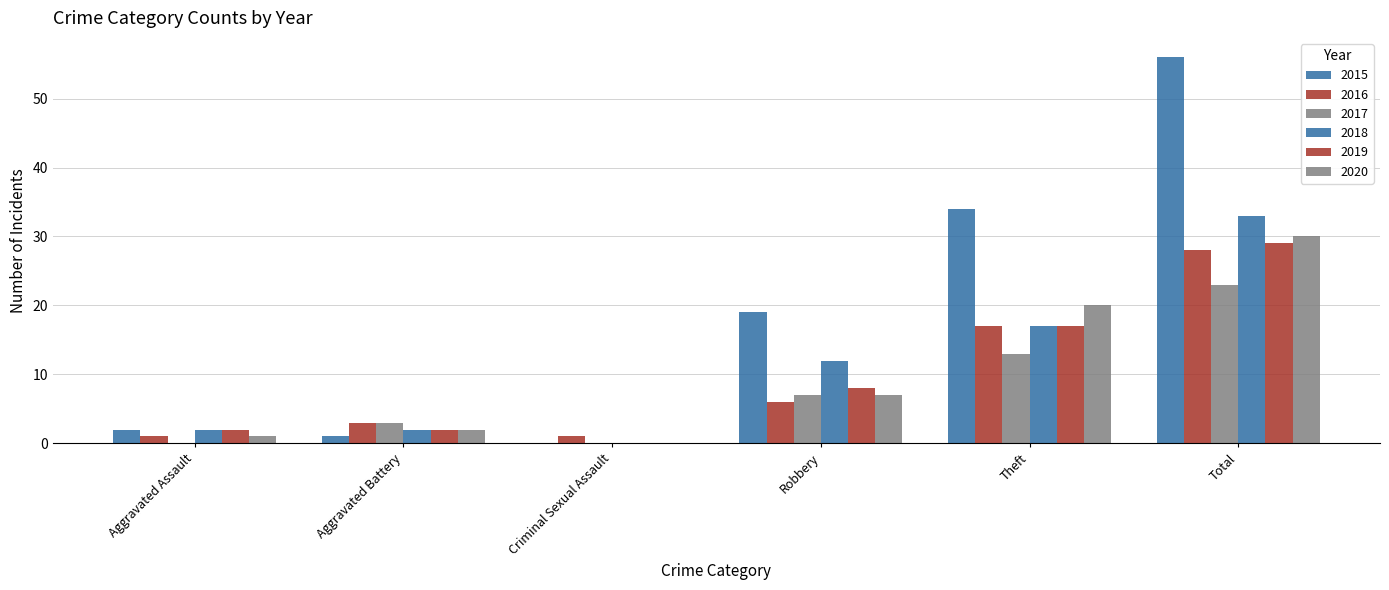

List the labels in order of 2016 value, smallest first.

Aggravated Assault, Criminal Sexual Assault, Aggravated Battery, Robbery, Theft, Total